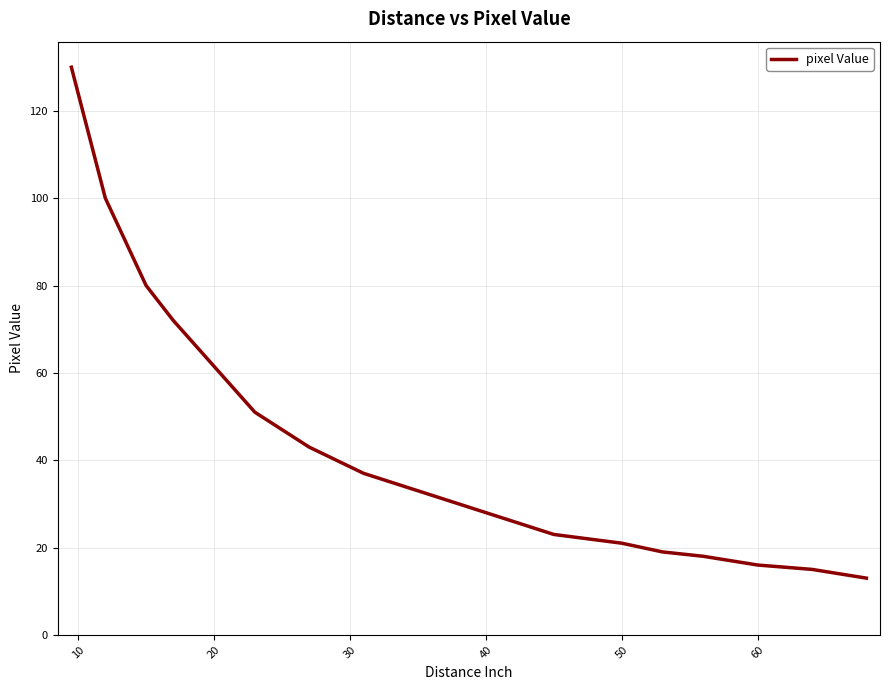

Reading left to right, list all the values displayed in this chart.

130	100	80	72	51	43	37	33	28	23	21	19	18	16	15	13